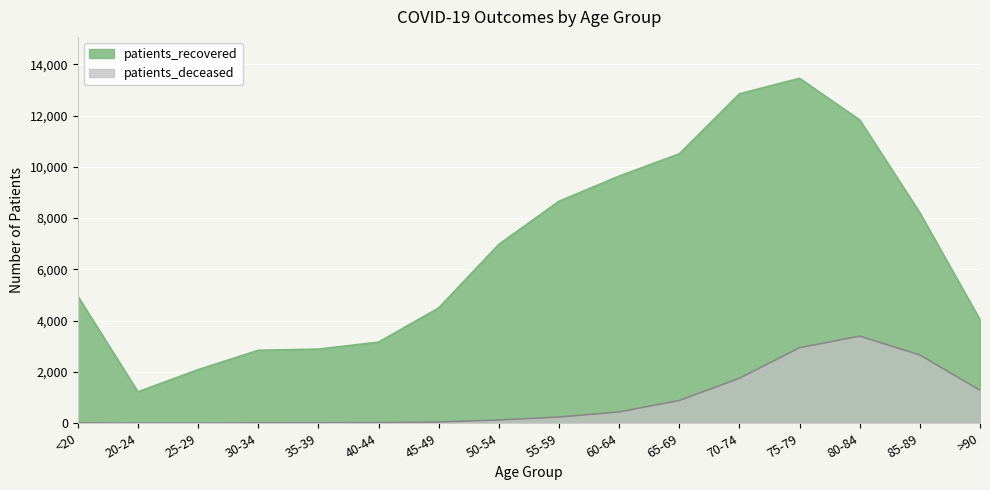

What is the lowest value of the patients_recovered series?

1228